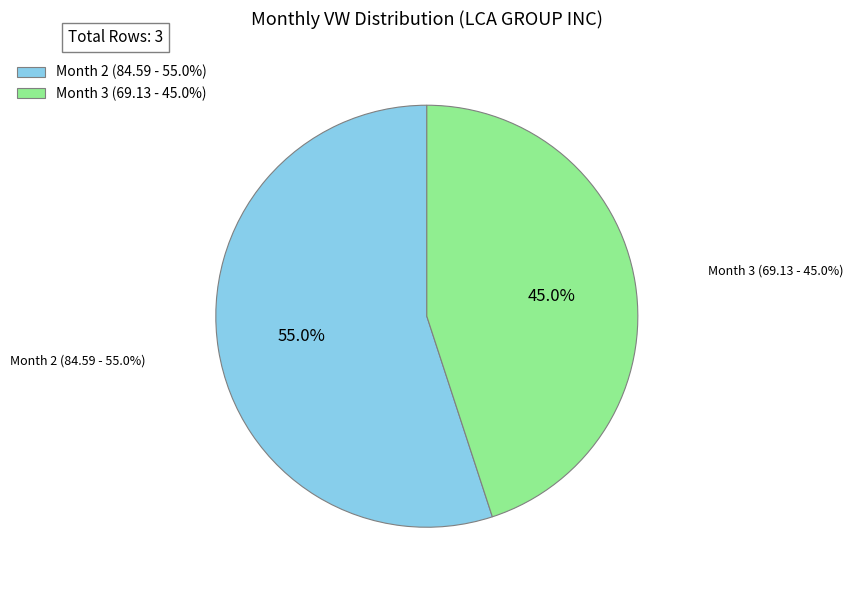

Rank the categories by value from highest to lowest.

2, 3